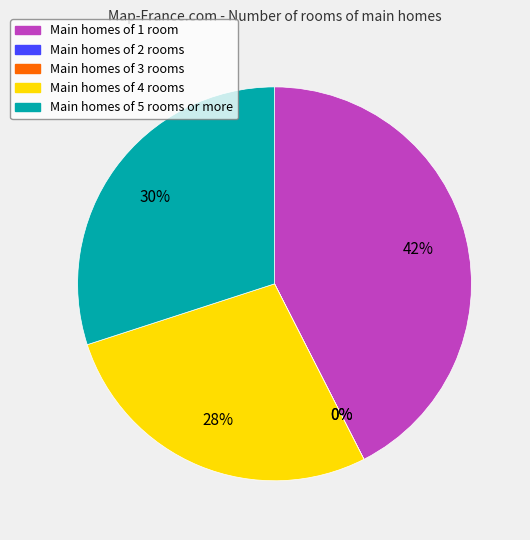

Is it true that 4 is 20% of the pie?

False